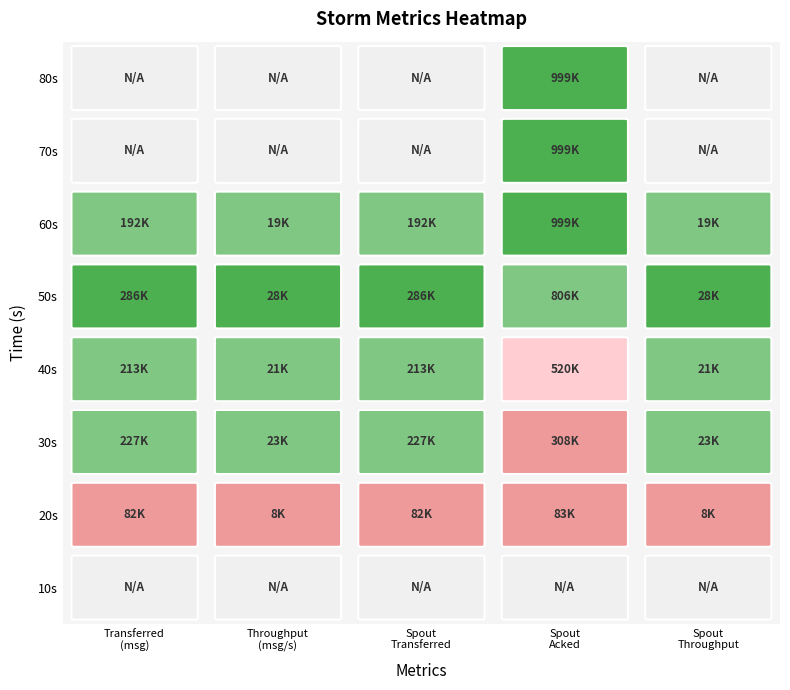

True or false: 192160 has a value of -8984 at 4.

False